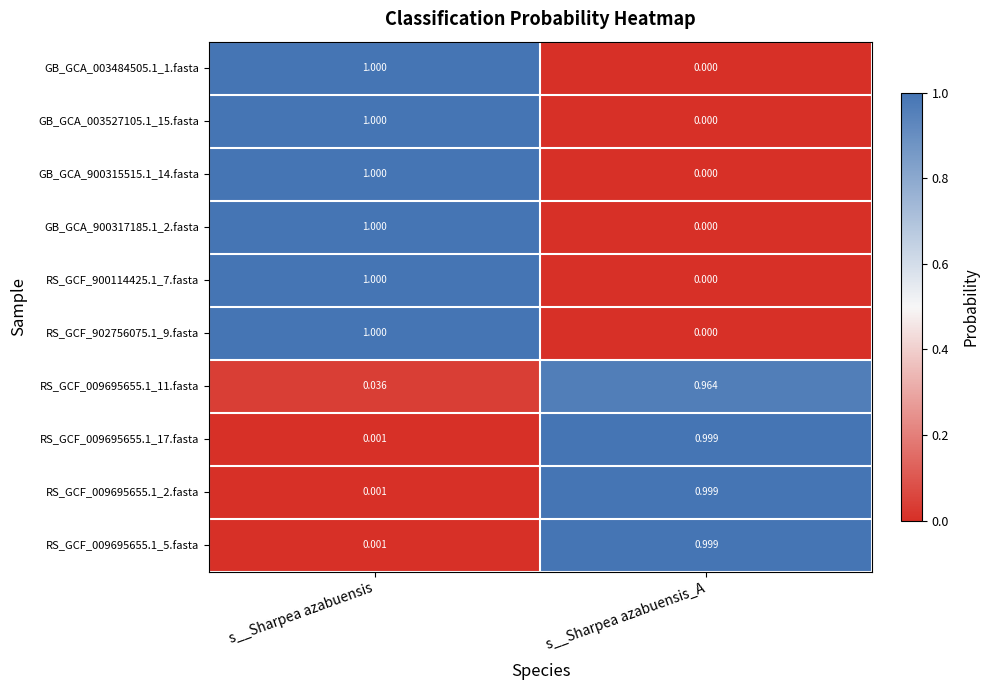

What is the spread (max minus min) of values at s__Sharpea azabuensis?

1.0